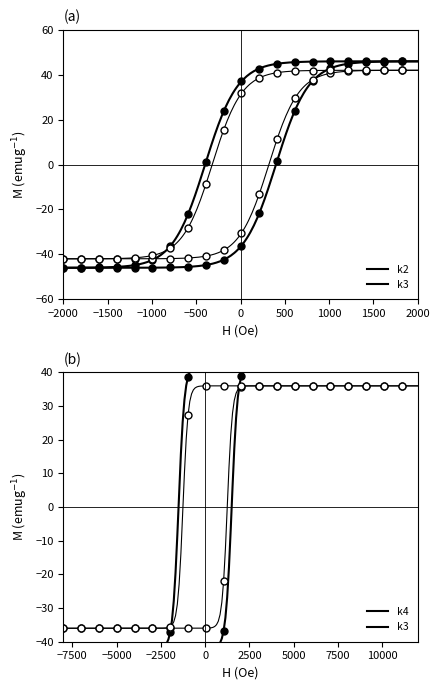

Which series ends up on top after the final intersection of k3 (b) and k3?

k3